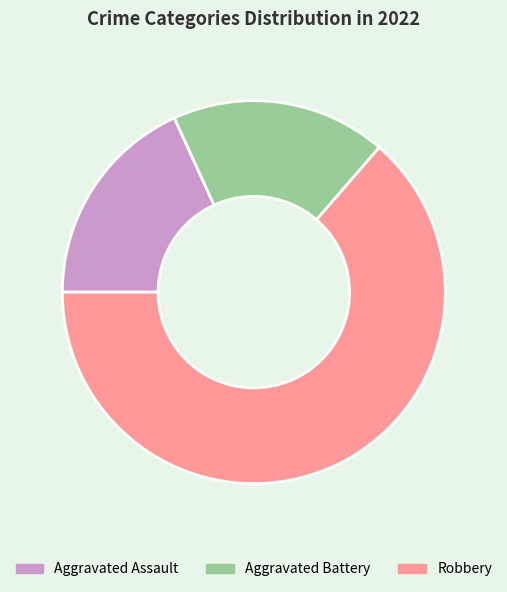

Is the sum of Aggravated Assault and Robbery greater than half?

Yes